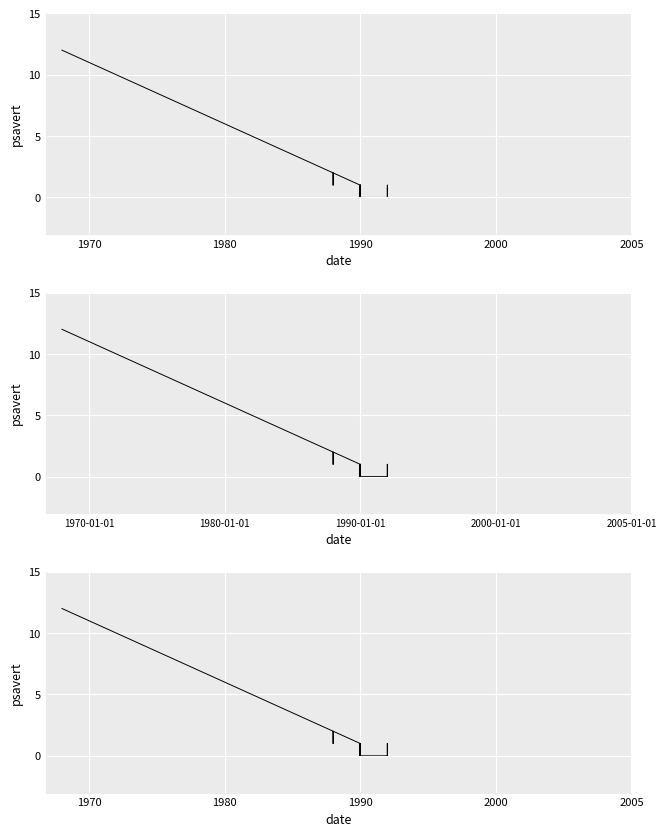

How many lines are shown in the chart?

1